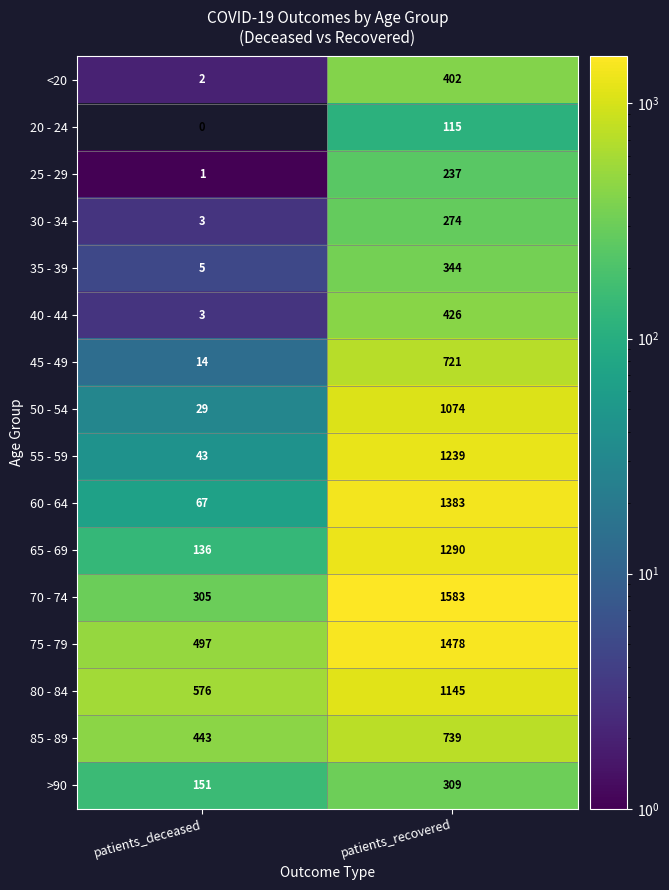

True or false: 40 - 44 has a value of 3 at patients_deceased.

True